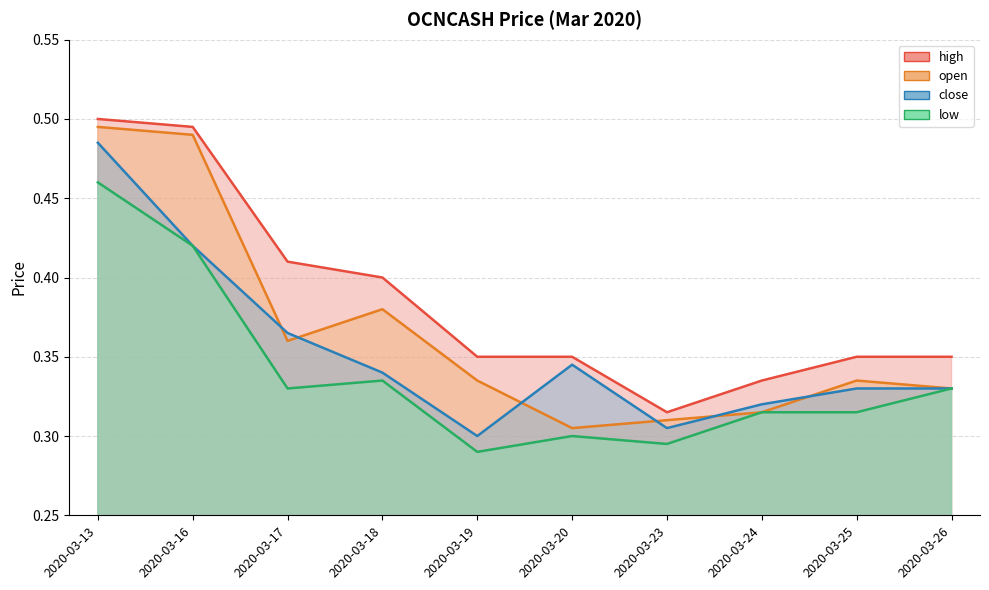

What is the difference between the maximum and second lowest values in the close series?

0.2